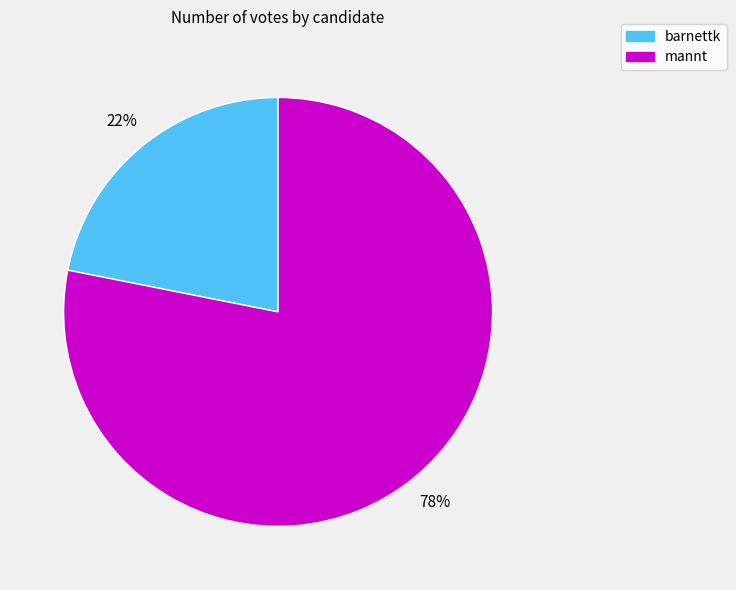

To the nearest percent, what is the difference between the barnettk and mannt slice percentages?

56%